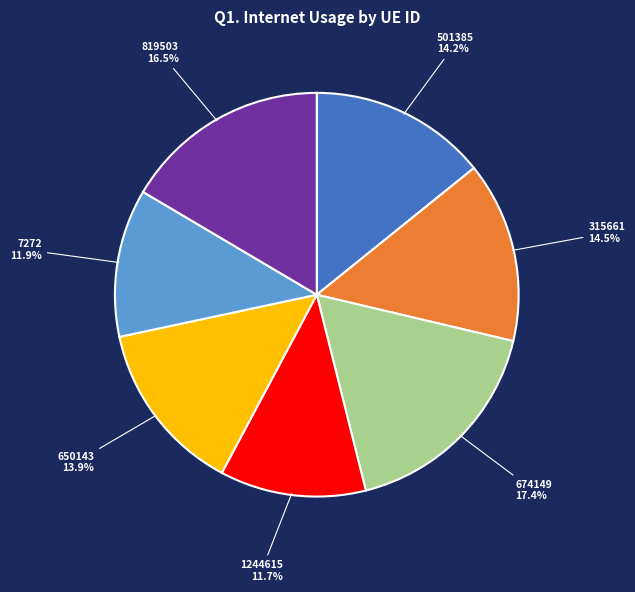

To the nearest percent, what portion does 674149 represent?

17%